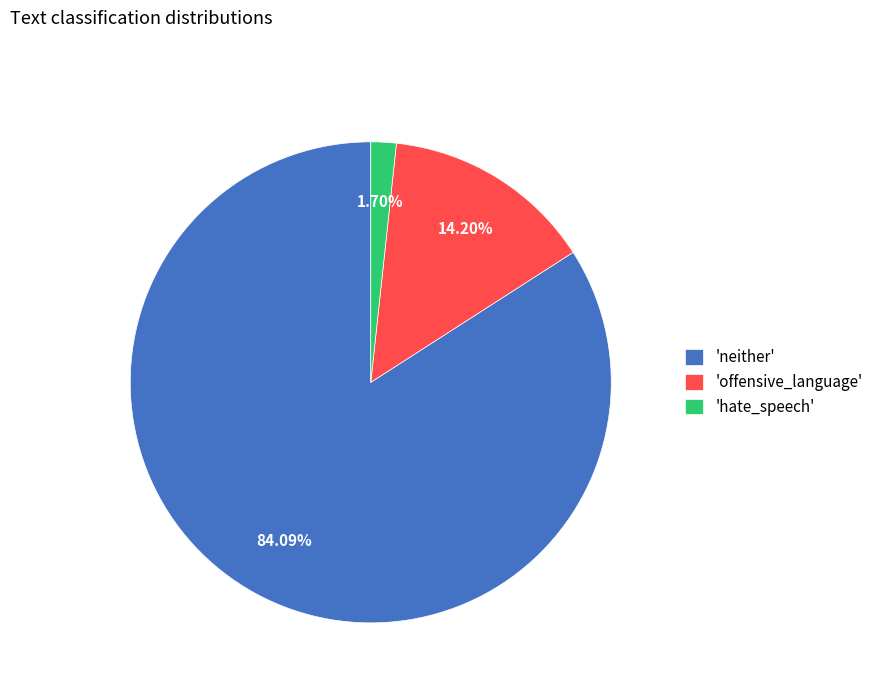

Which has a higher value, 'hate_speech' or 'neither'?

'neither'